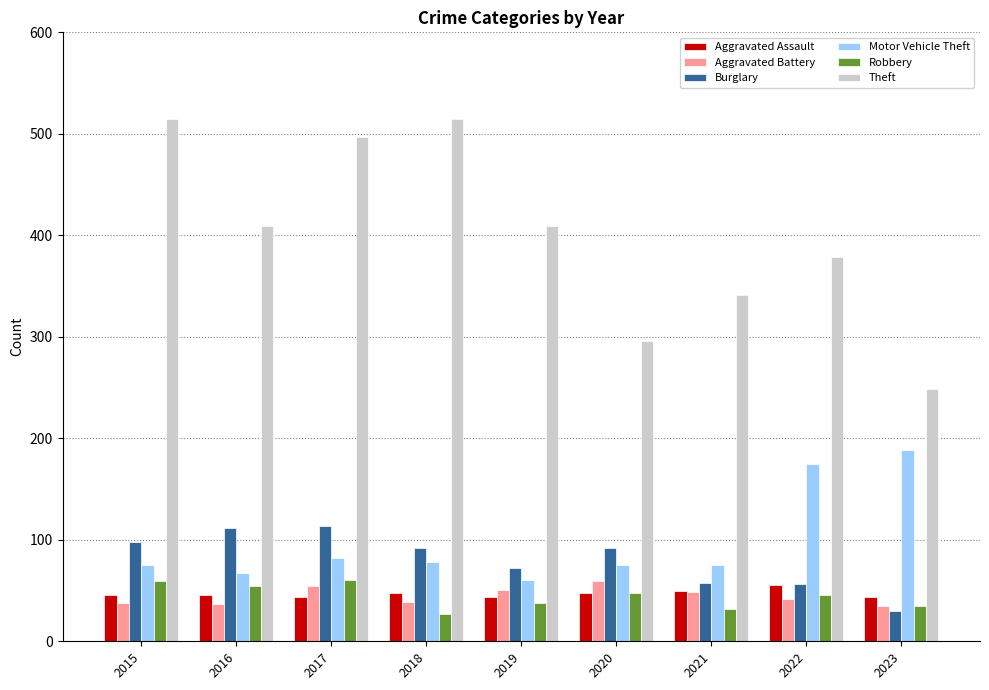

True or false: Robbery has a value of 48 at 2020.

True